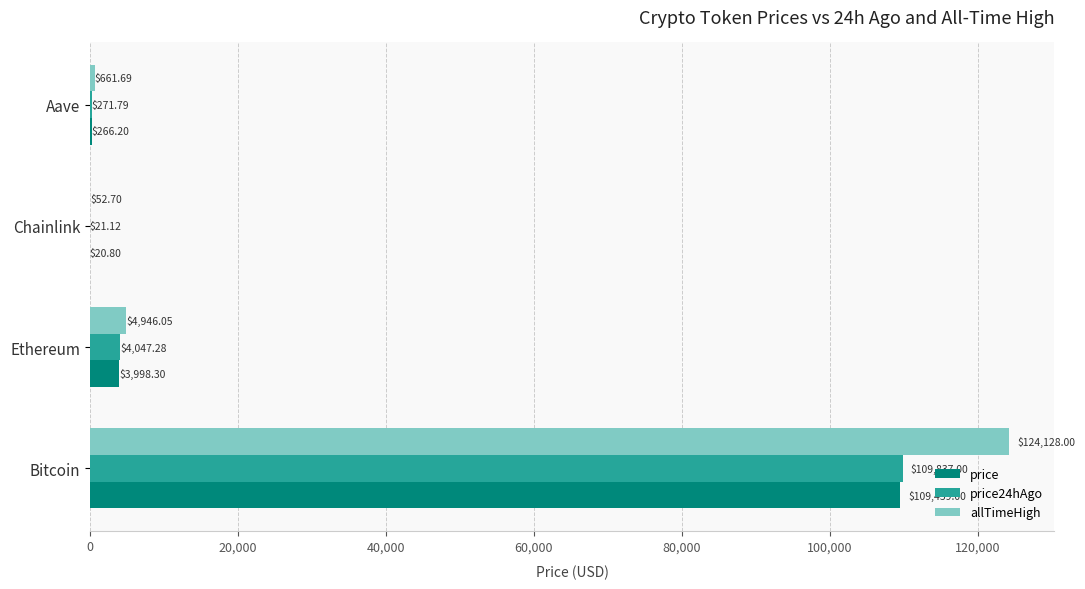

Which label corresponds to the largest value in the chart?

Bitcoin